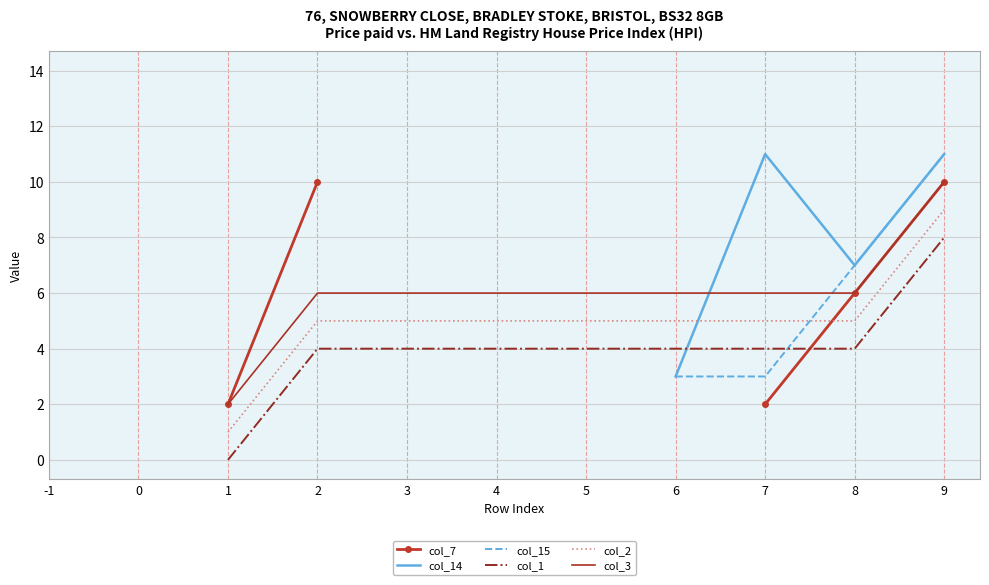

How many values in col_3 are above zero?

9